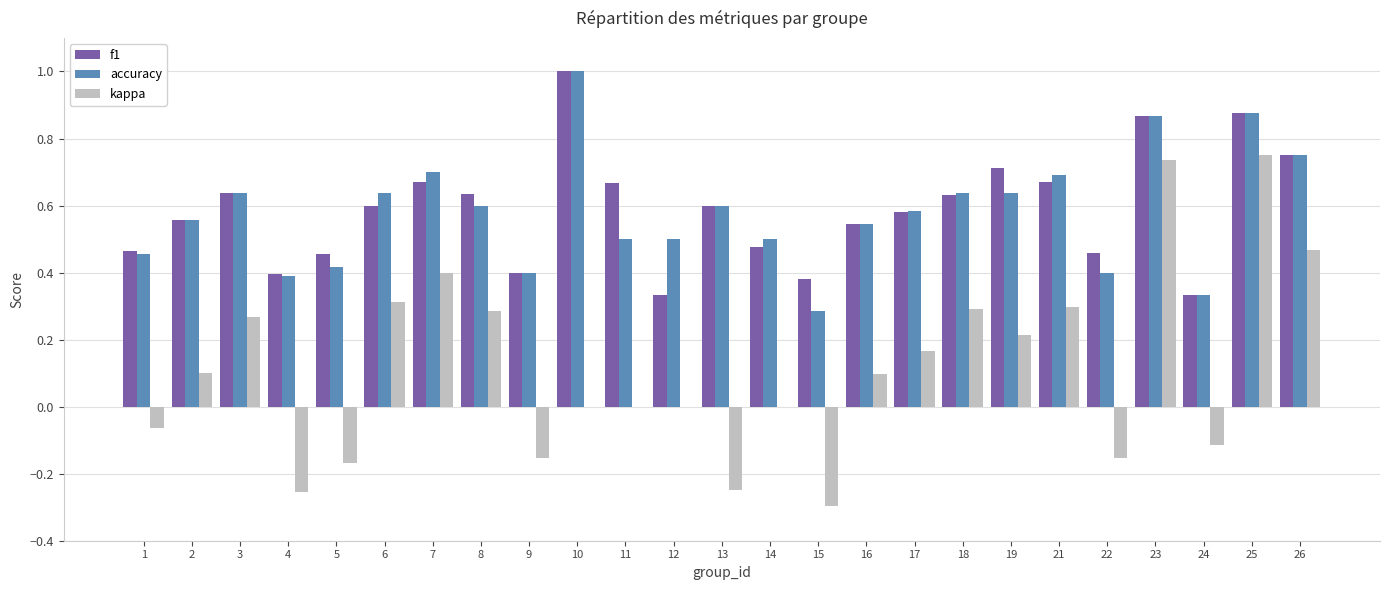

At which label is accuracy closest to 0?

15